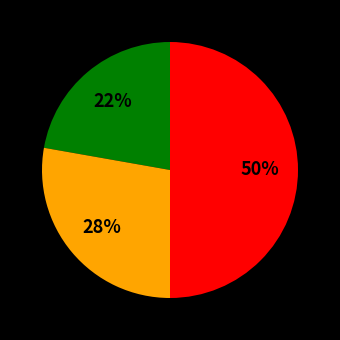

How many slices are in this pie chart?

3